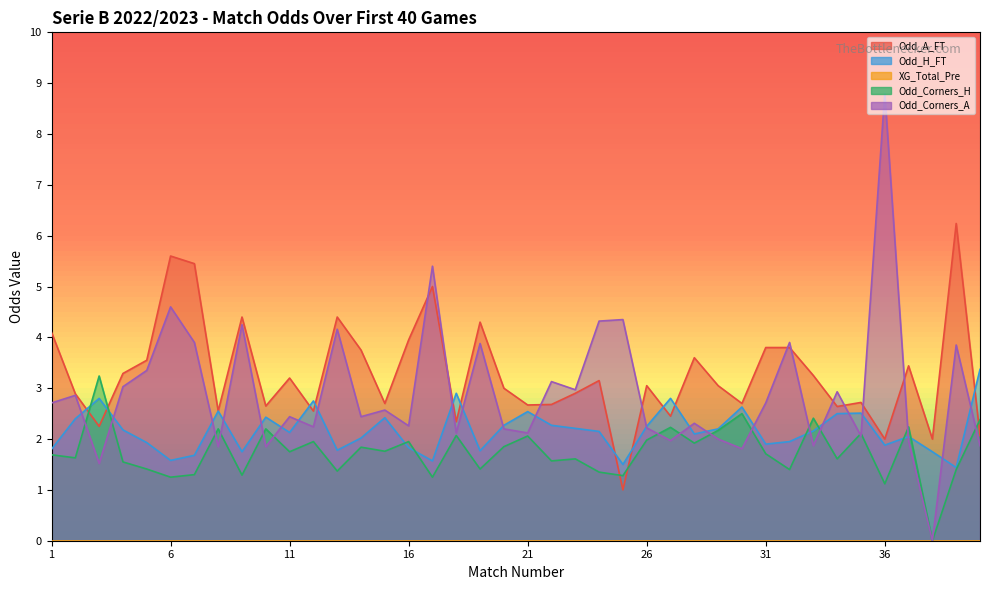

Is it true that Odd_Corners_A equals 6.8 at 13?

False